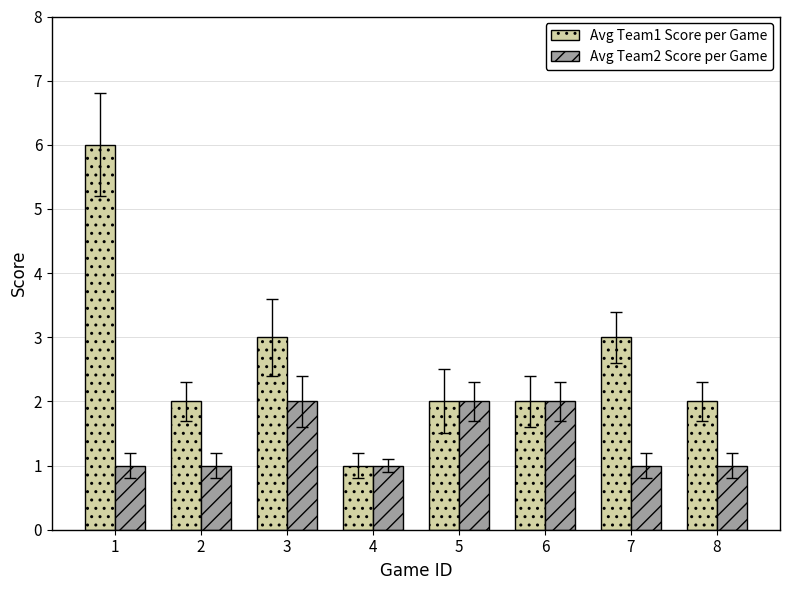

What are all the series names shown in the legend?

Avg Team1 Score per Game, Avg Team2 Score per Game